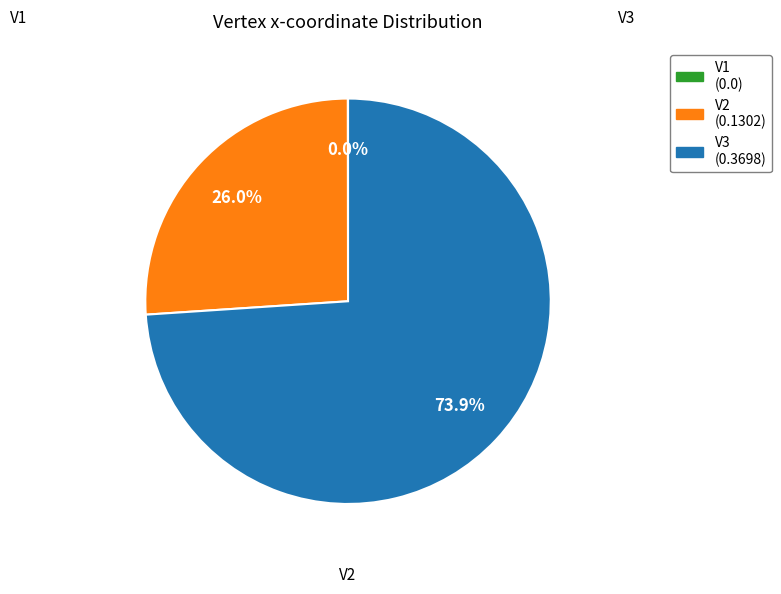

Does V3 account for over 50% of the chart?

Yes